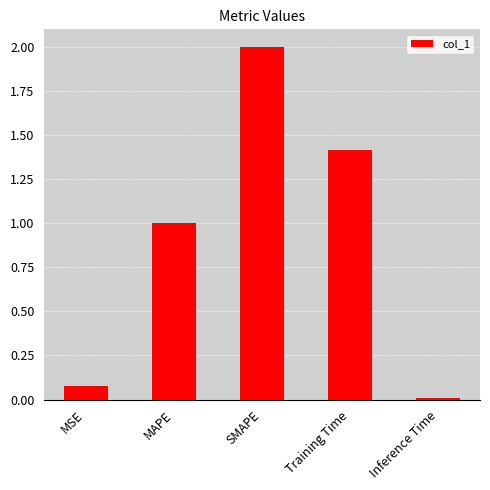

Rank the categories by value from highest to lowest.

SMAPE, Training Time, MAPE, MSE, Inference Time